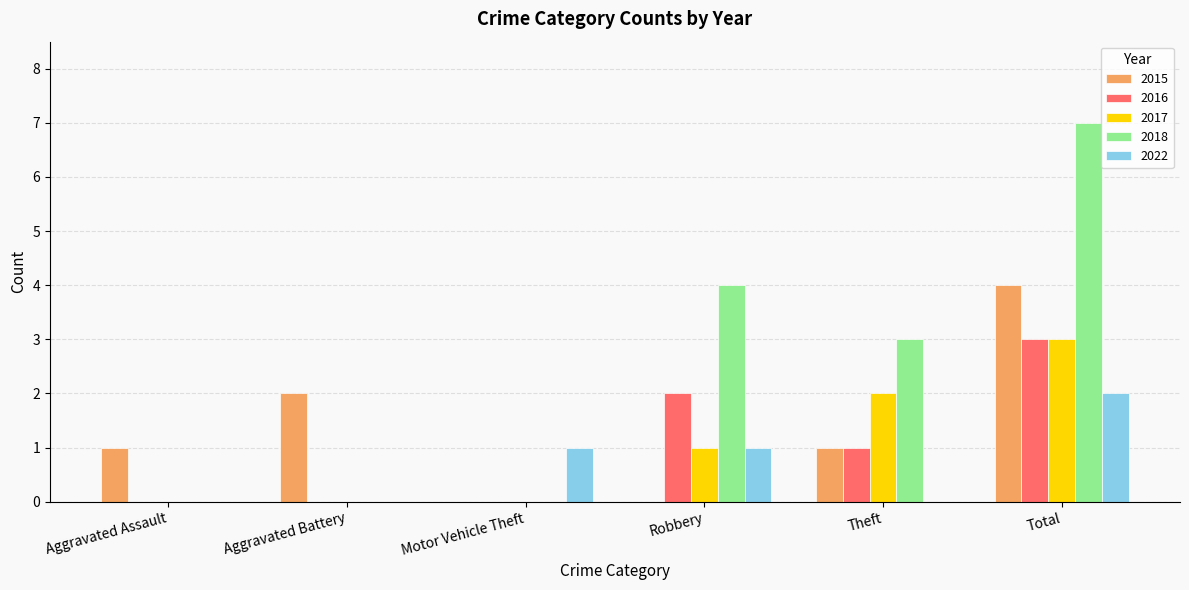

Which series has the largest total across all categories?

2018